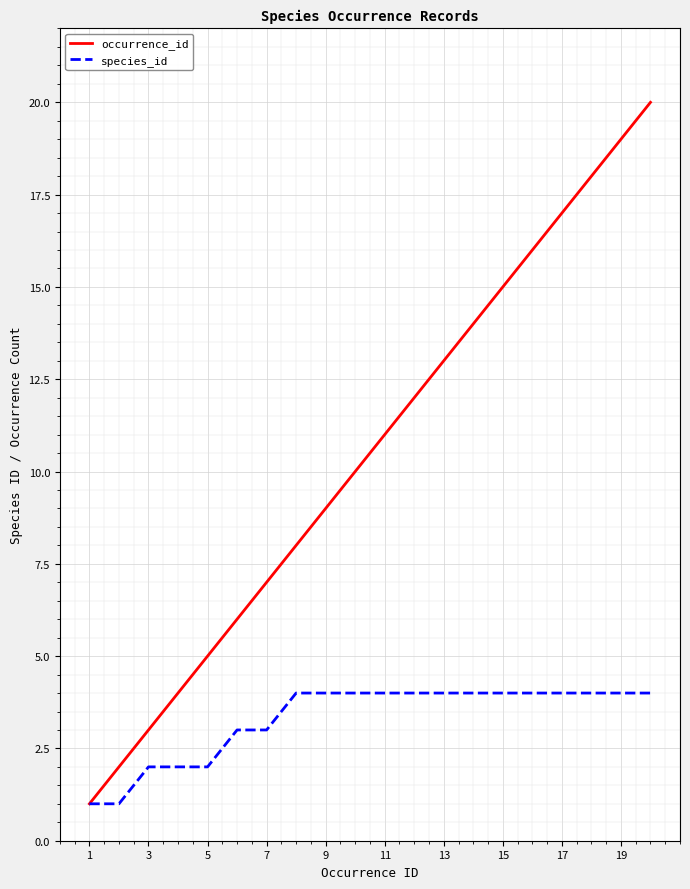

Is this an area chart (filled region under the line)?

No